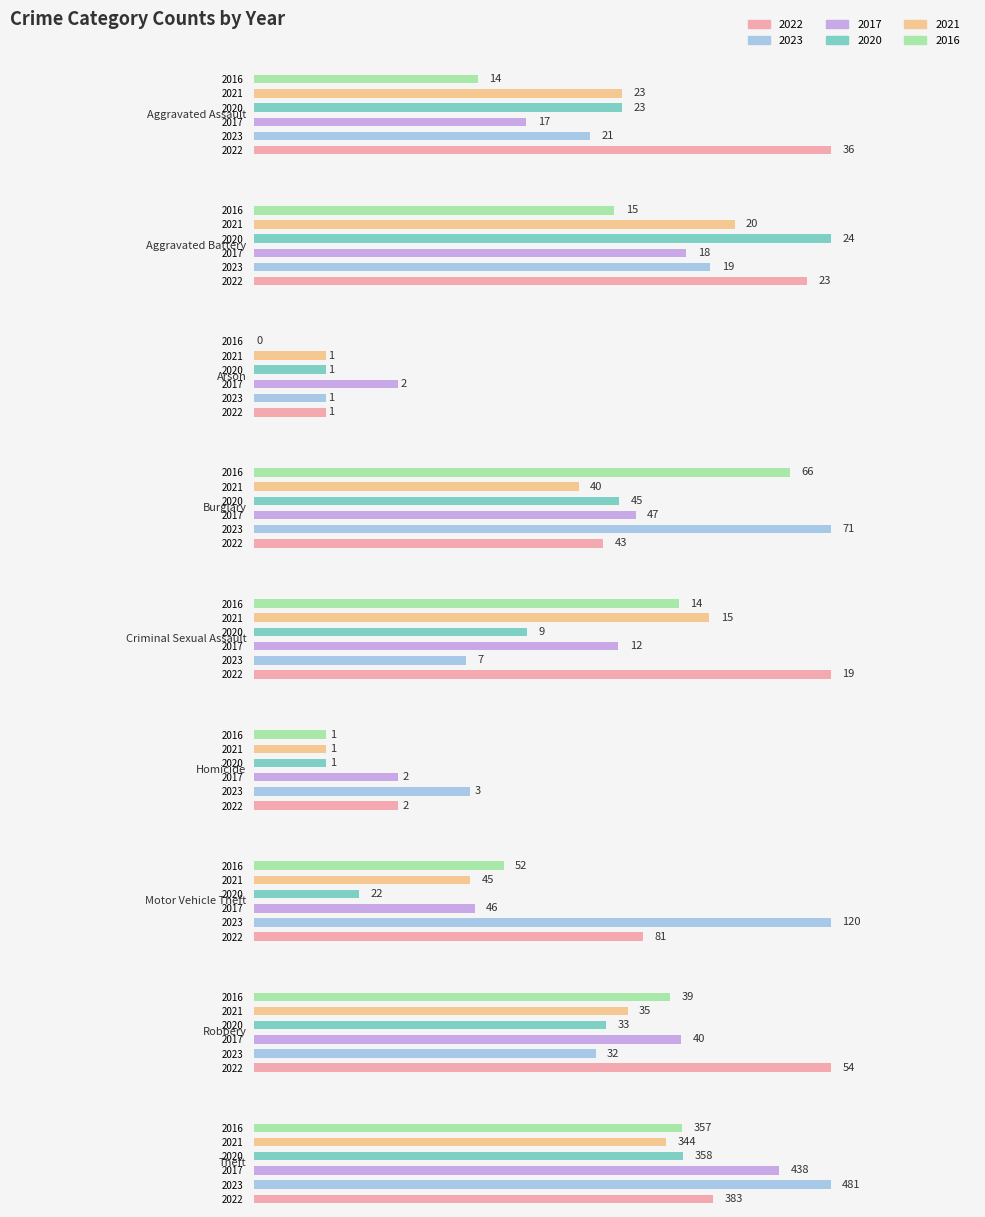

At which label does 2022 reach its minimum?

Arson